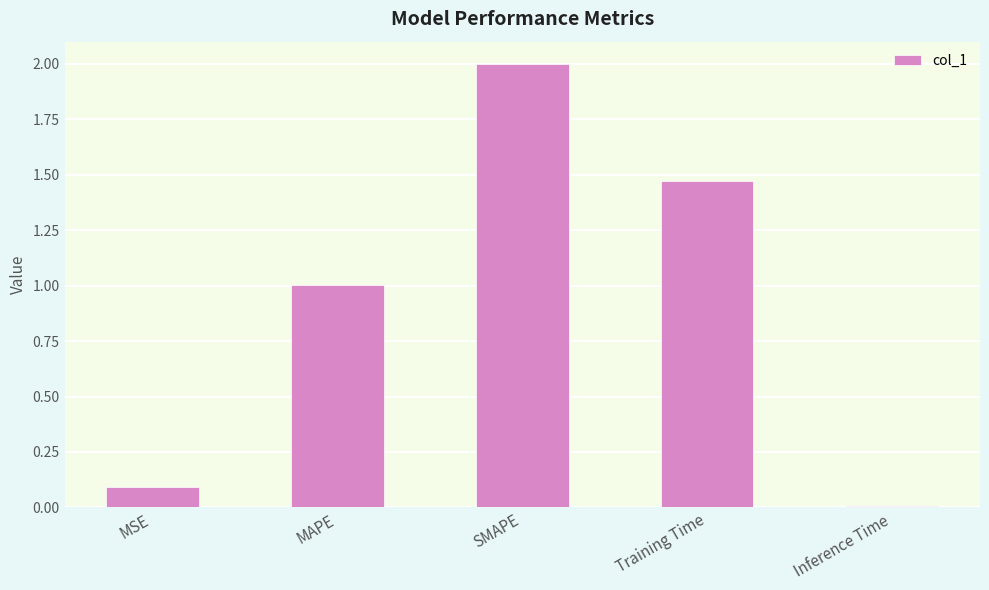

Which has a higher value, MAPE or SMAPE?

SMAPE